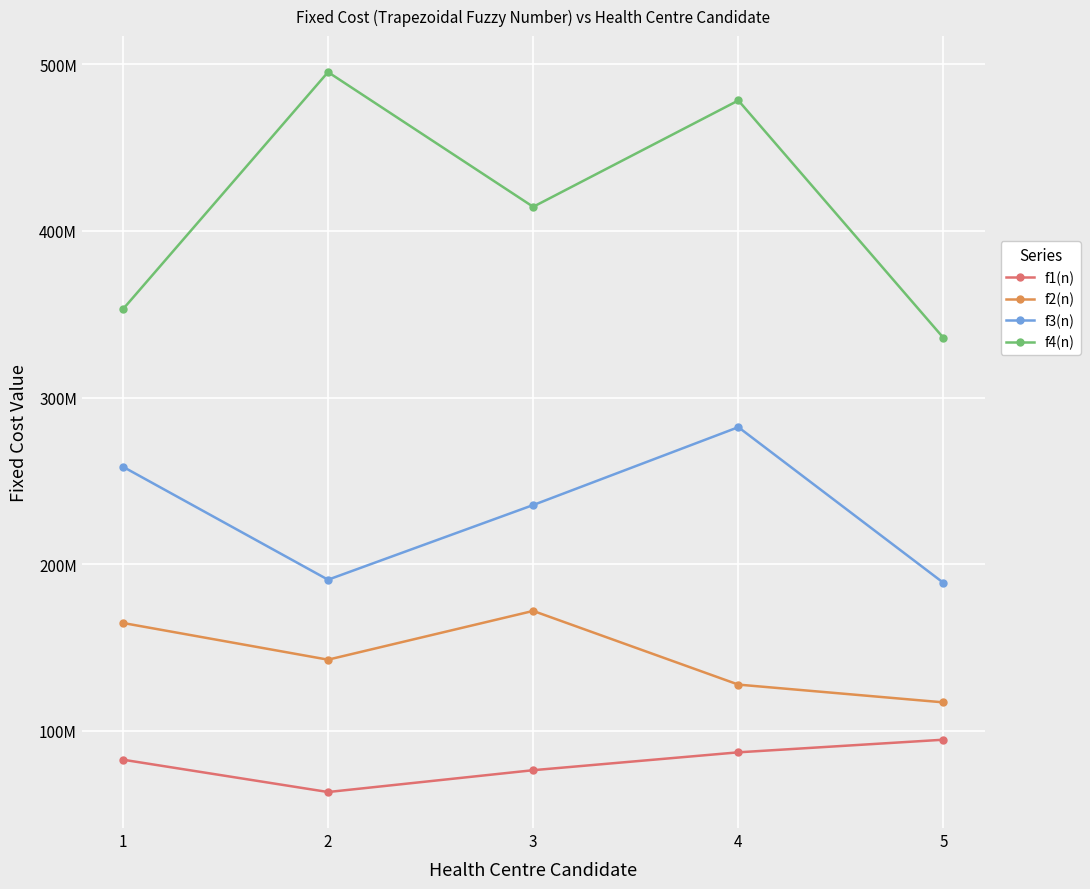

Is the value of f4(n) at 5 greater than the value of f2(n) at 5?

Yes